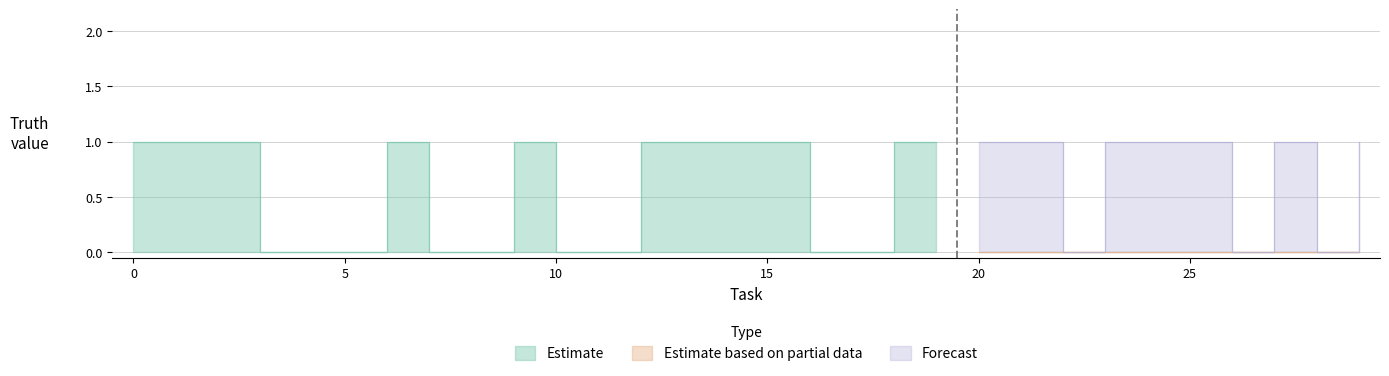

Which series has the largest total across all categories?

Estimate